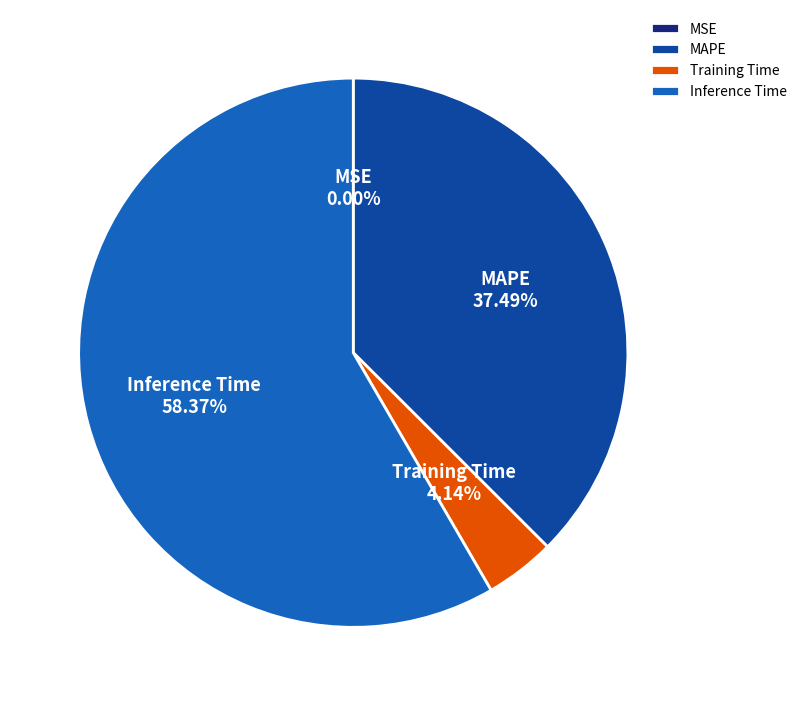

Which slice is the largest?

Inference Time